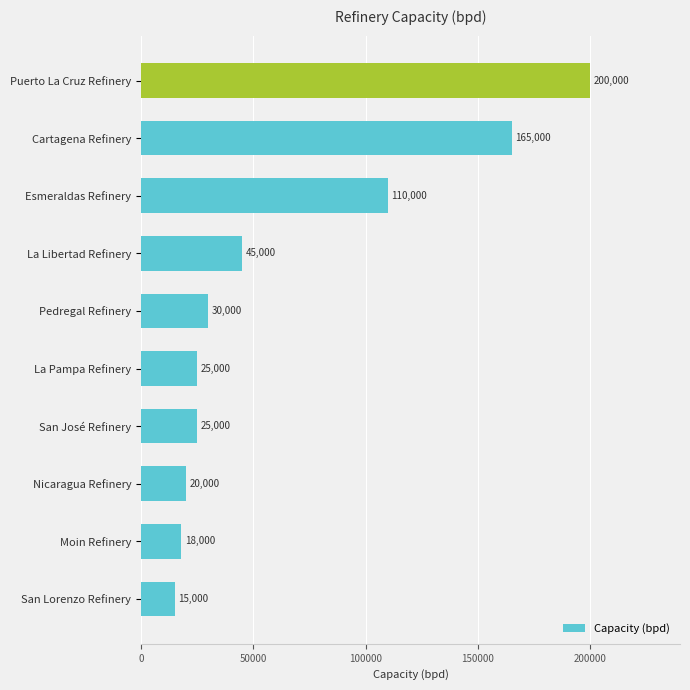

Where is the data nearest to the value 107500?

Esmeraldas Refinery